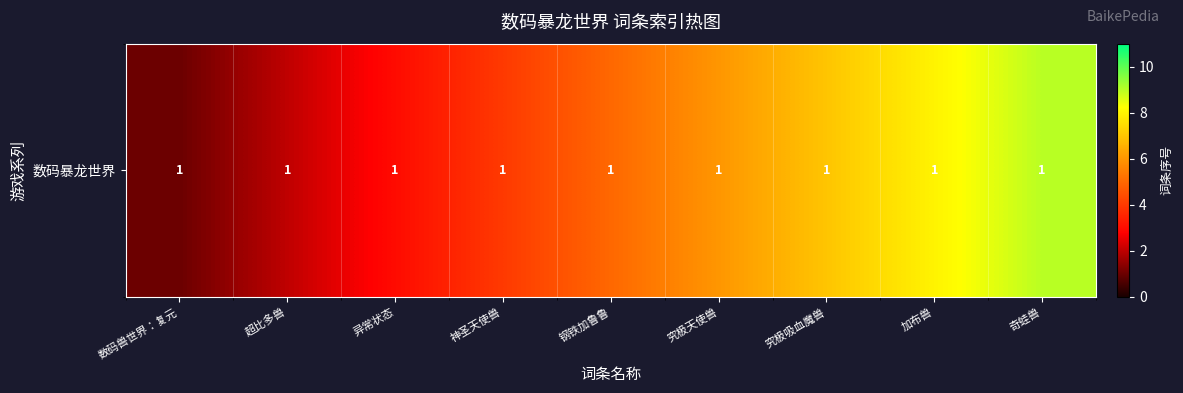

How many values are below 5?

4